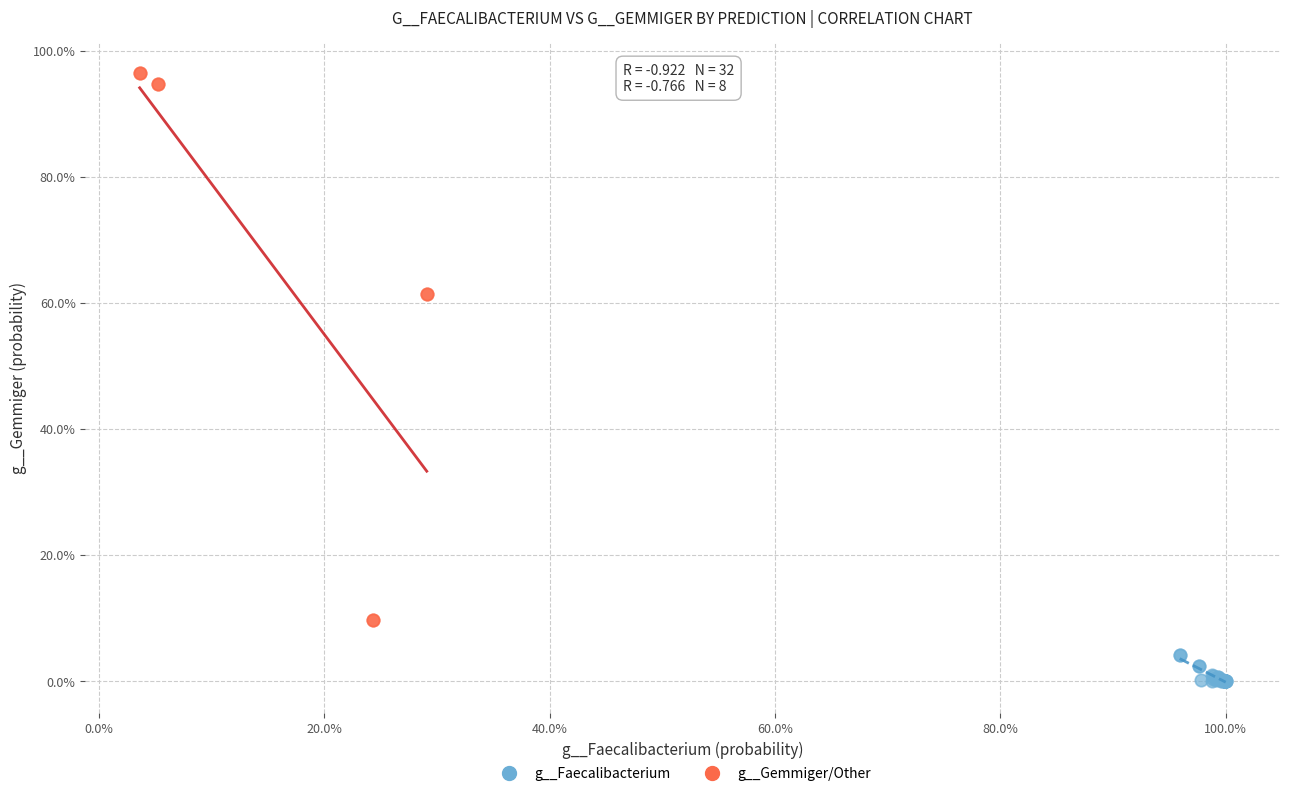

What are all the series names shown in the legend?

g__Faecalibacterium, g__Gemmiger/Other